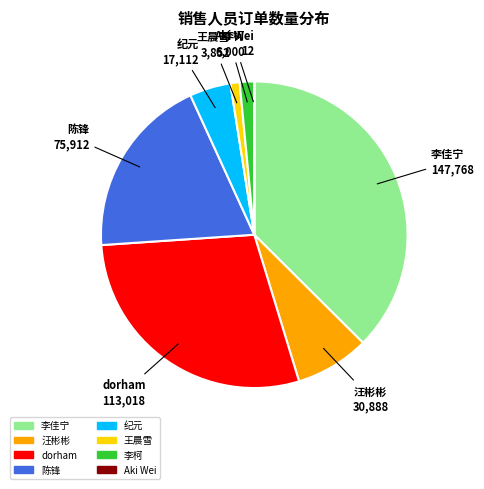

Combined, do 王晨雪 and 李柯 account for over 50%?

No